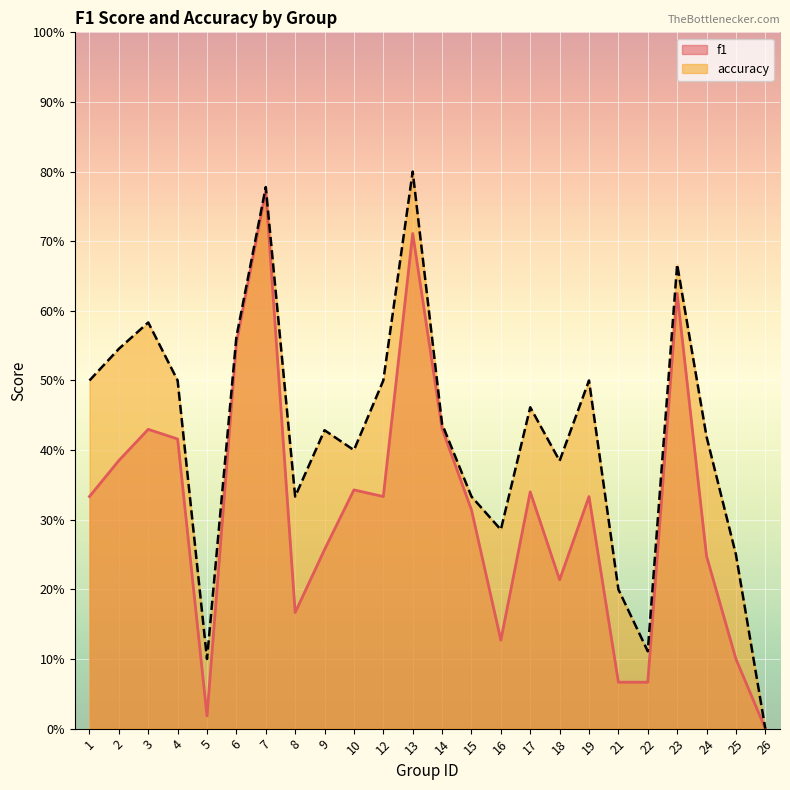

Which has a higher value, 23 or 26?

23